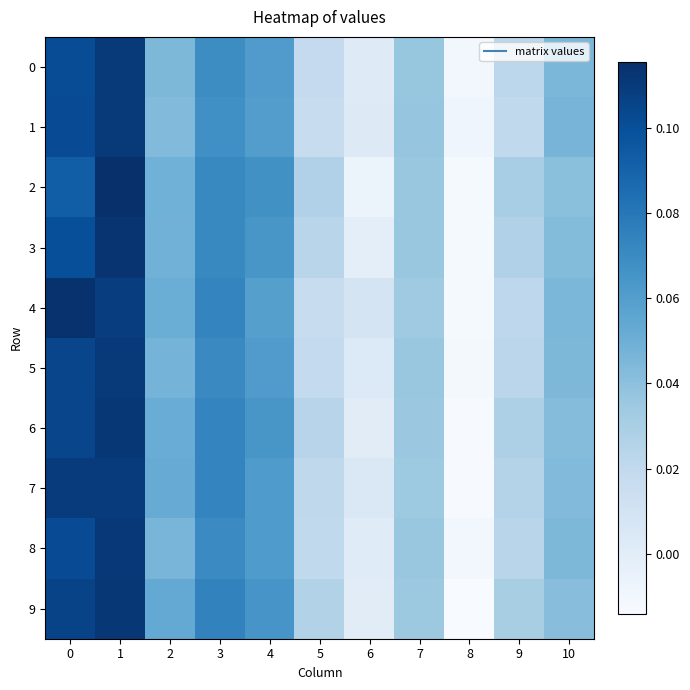

List the series in order of their peak value, highest first.

2, 4, 3, 9, 6, 8, 0, 5, 1, 7